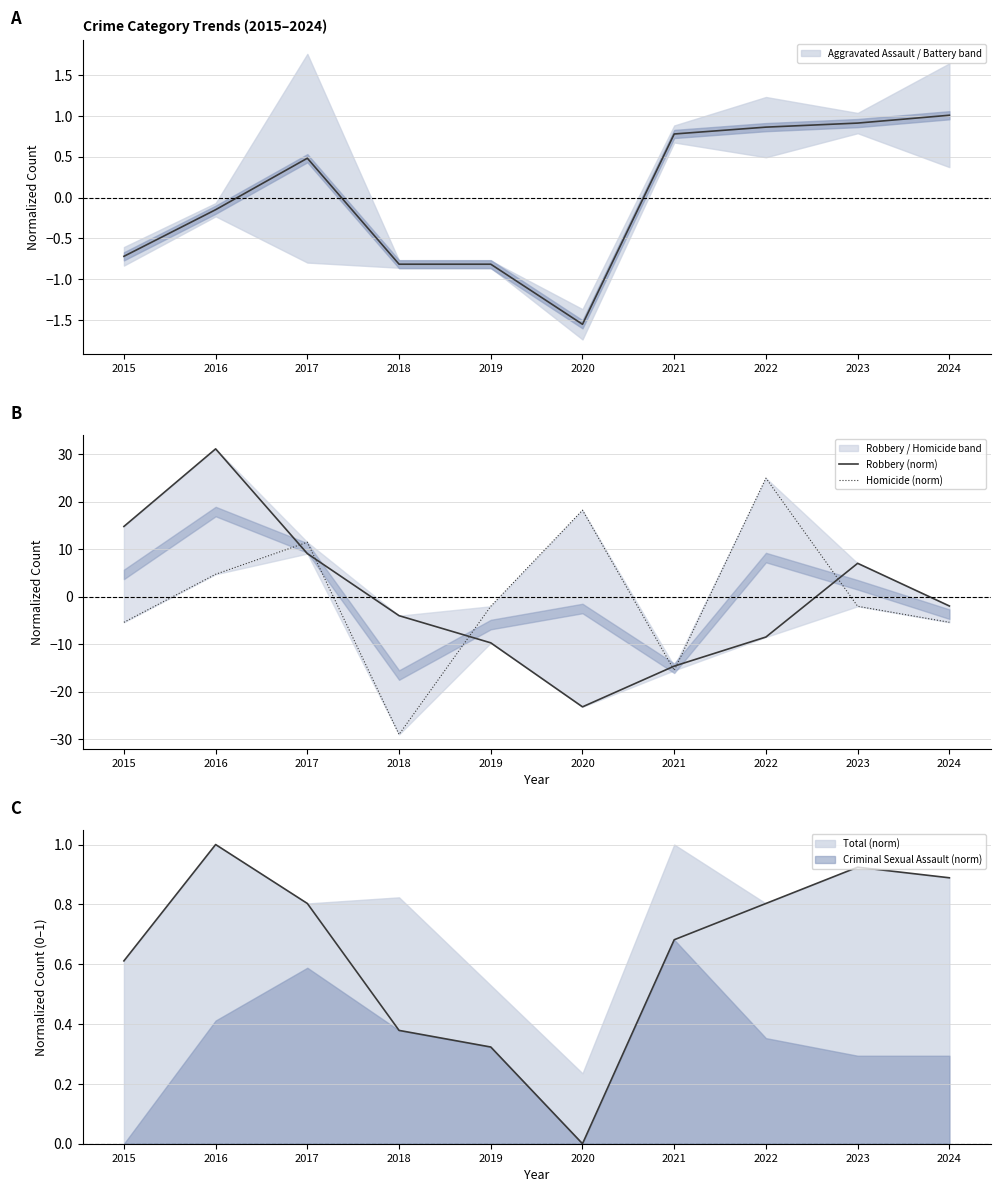

True or false: Robbery (norm) has a value of -15.4 at 2019.

False